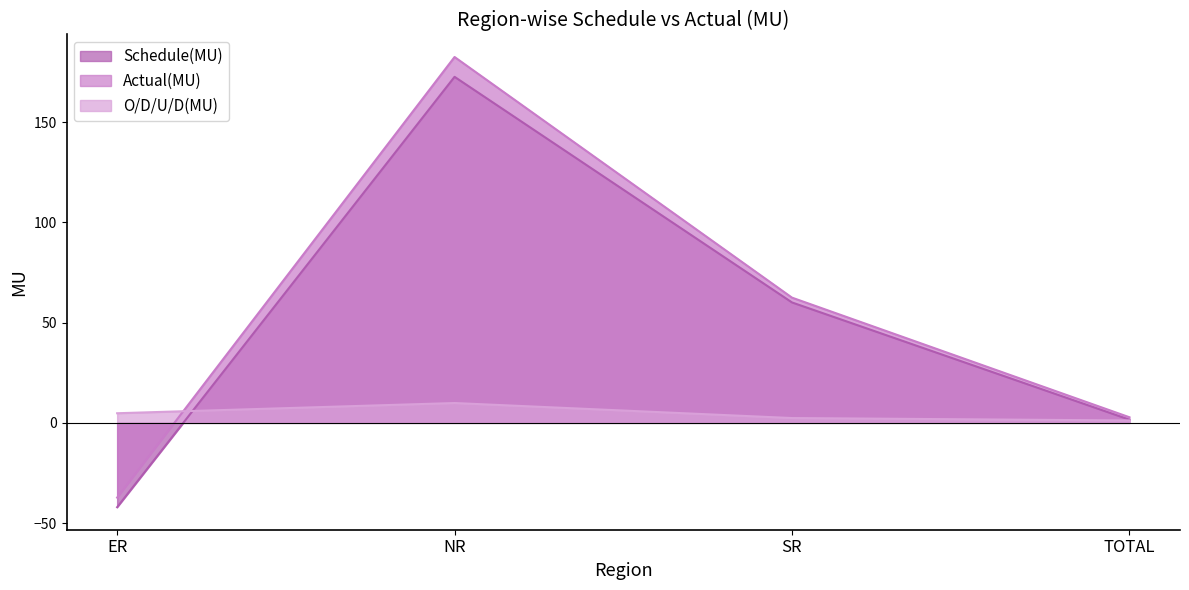

Does the chart display data point markers on the line(s)?

No